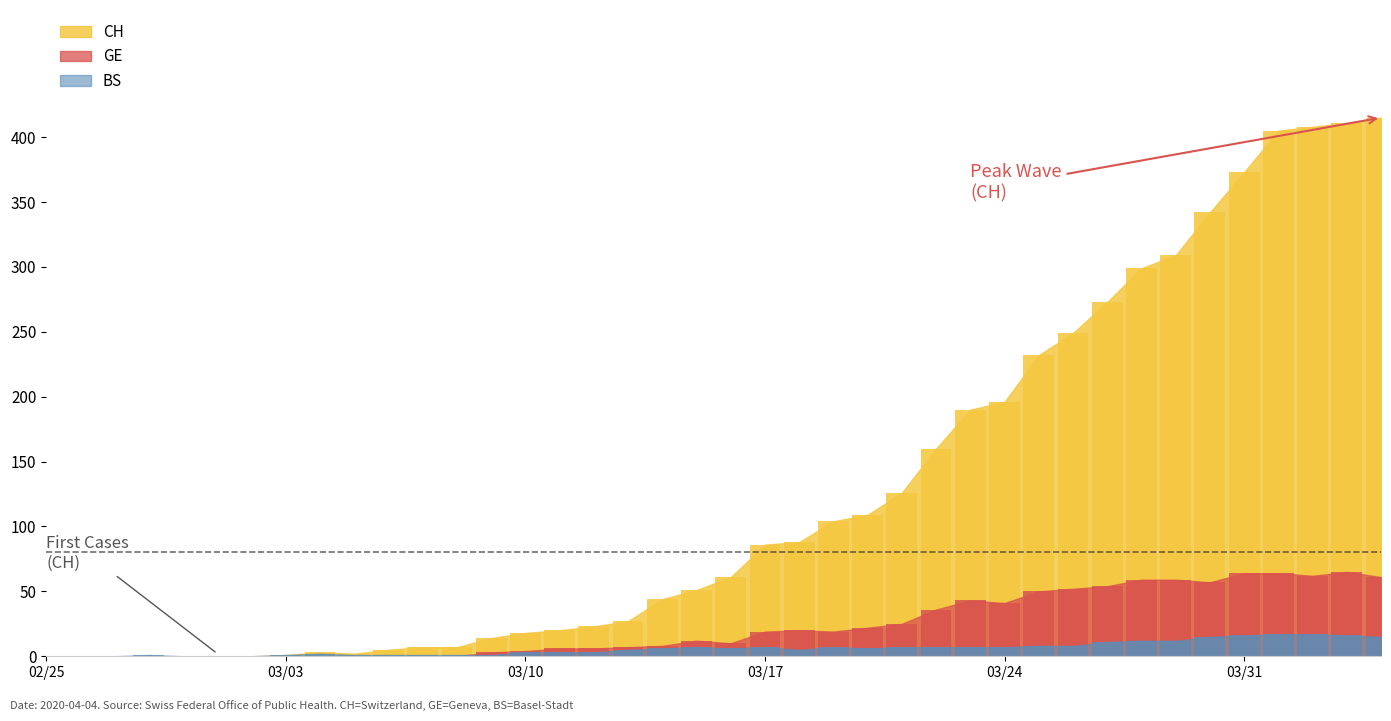

Which series has the largest total across all categories?

CH